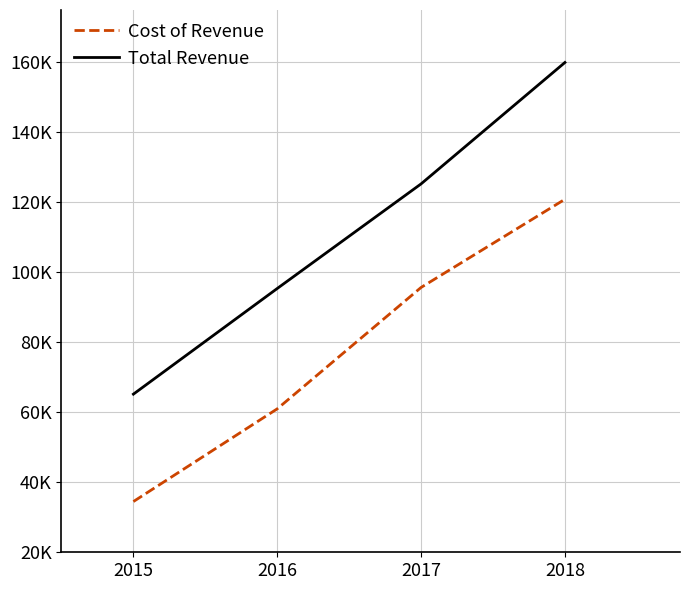

Between 2015 and 2018, which series saw the biggest shift?

Total Revenue